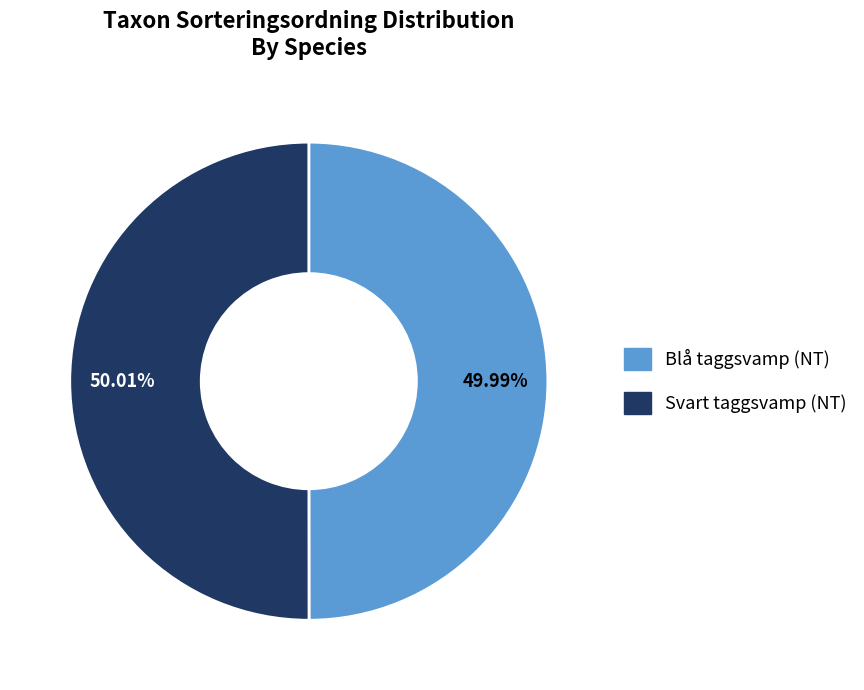

To the nearest percent, what percentage of the pie is Svart taggsvamp (NT)?

50%